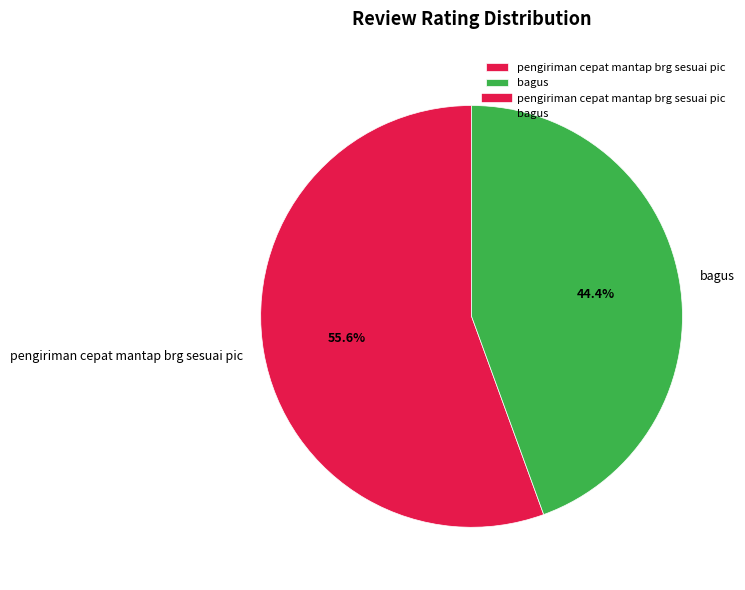

To the nearest percent, what portion does bagus represent?

44%